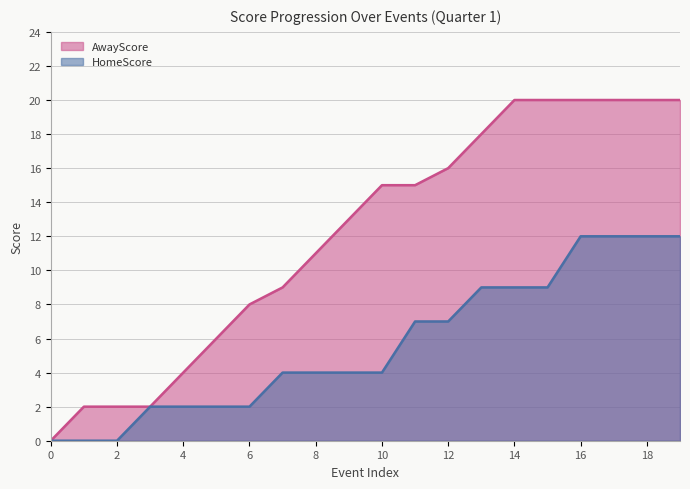

Reading left to right, extract all data points from this chart.

AwayScore: 0	2	2	2	4	6	8	9	11	13	15	15	16	18	20	20	20	20	20	20
HomeScore: 0	0	0	2	2	2	2	4	4	4	4	7	7	9	9	9	12	12	12	12